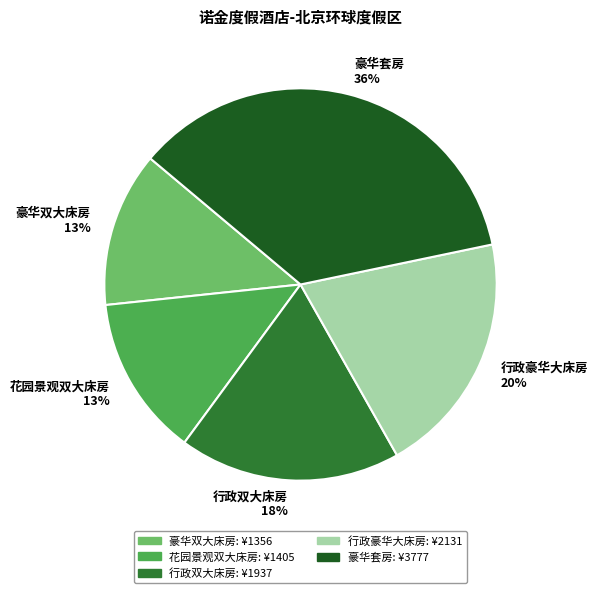

Does 花园景观双大床房 represent more than half of the total?

No